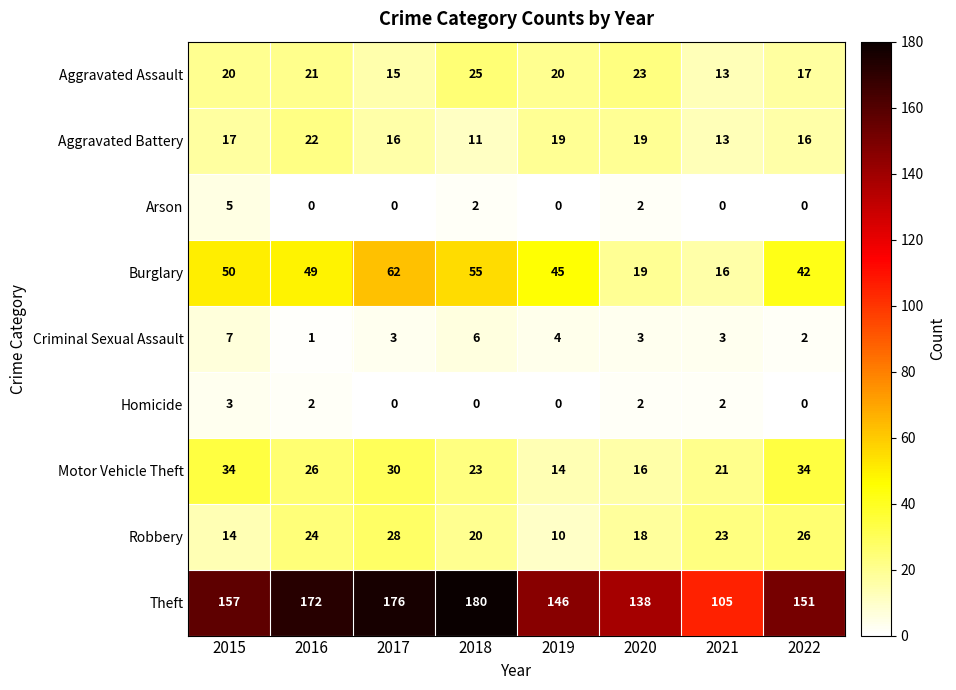

The value of Aggravated Battery at 2015 is 24. True or false?

False